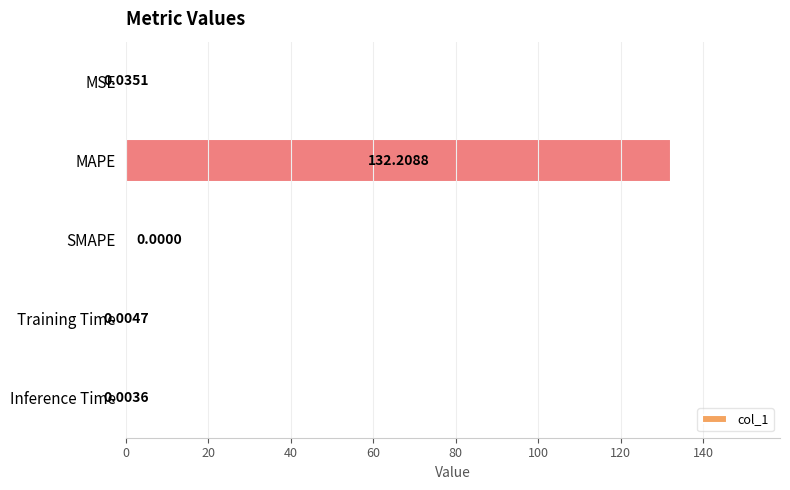

At which category does the chart reach its peak across all series?

MAPE